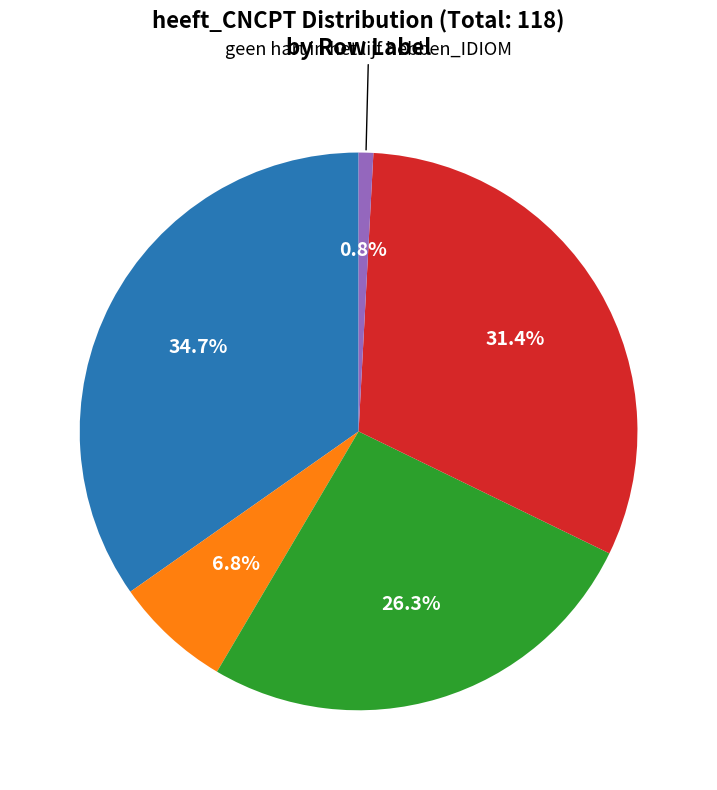

Is there any slice that represents more than half of the pie?

No